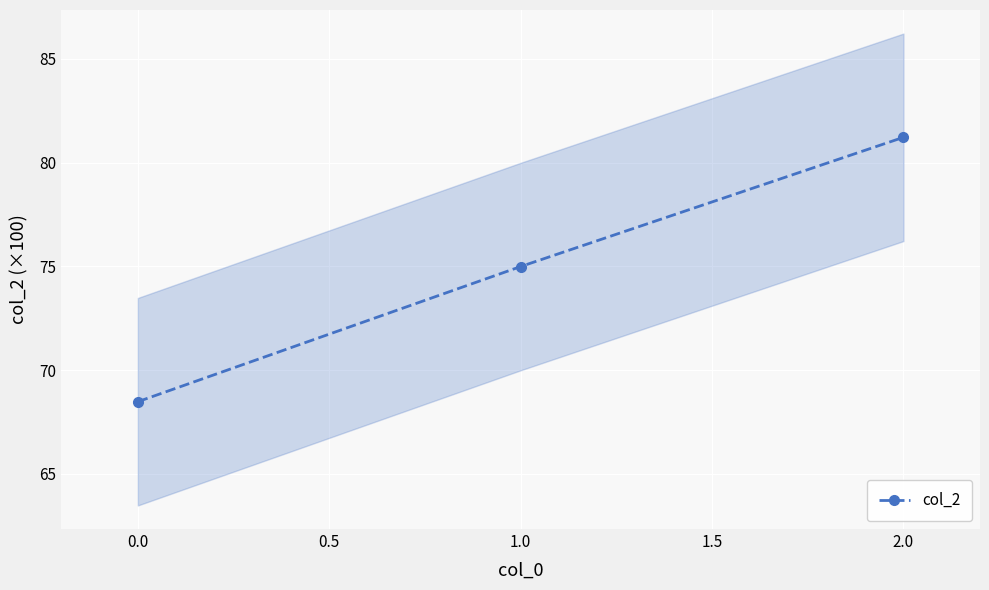

The col_2 series shows 68.5 at 0.0. True or false?

True